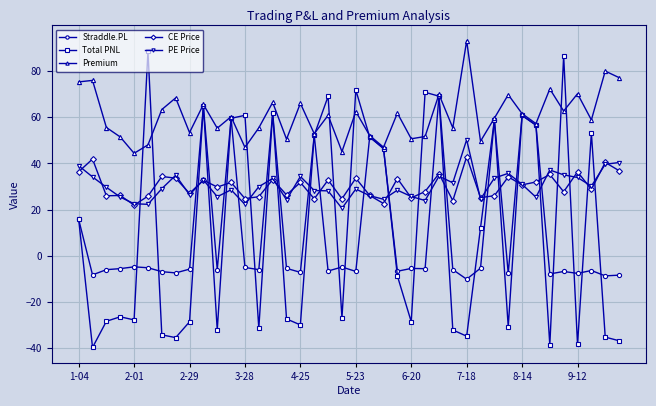

How many categories are shown in the chart?

40